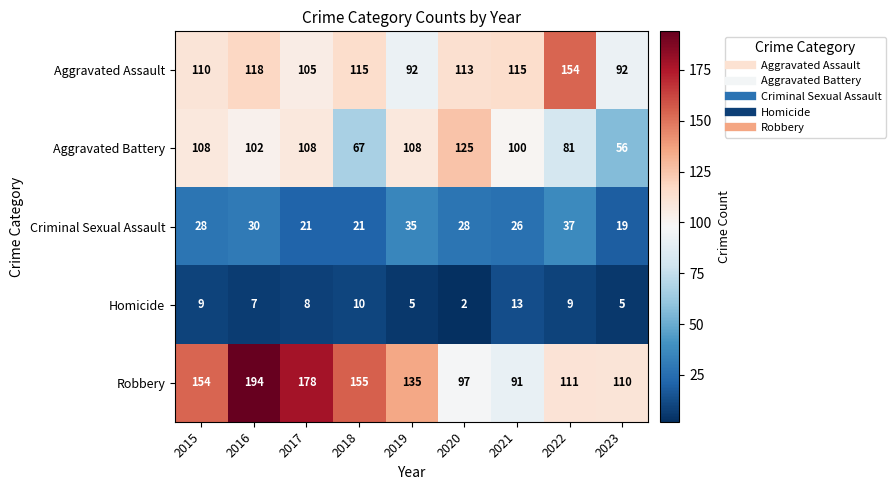

What is the difference between the second highest and minimum values in the Homicide series?

8